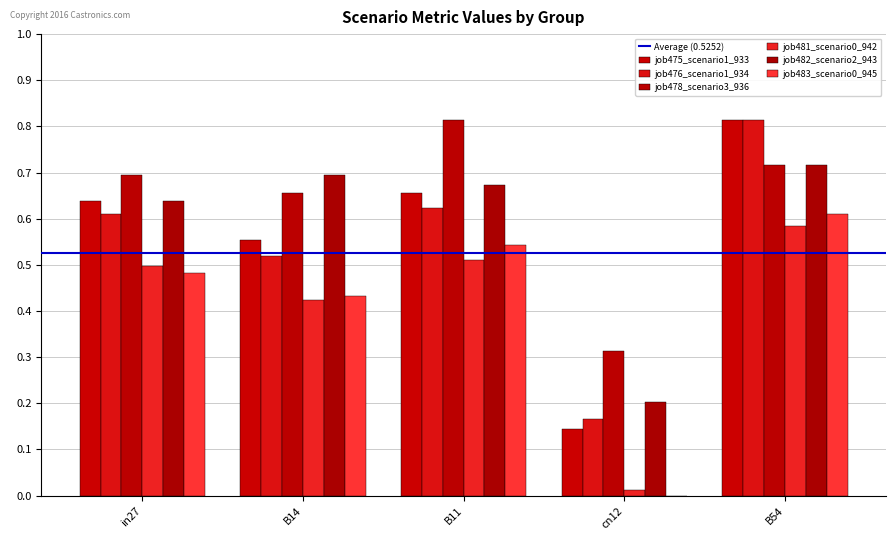

How many data points does each series have?

5